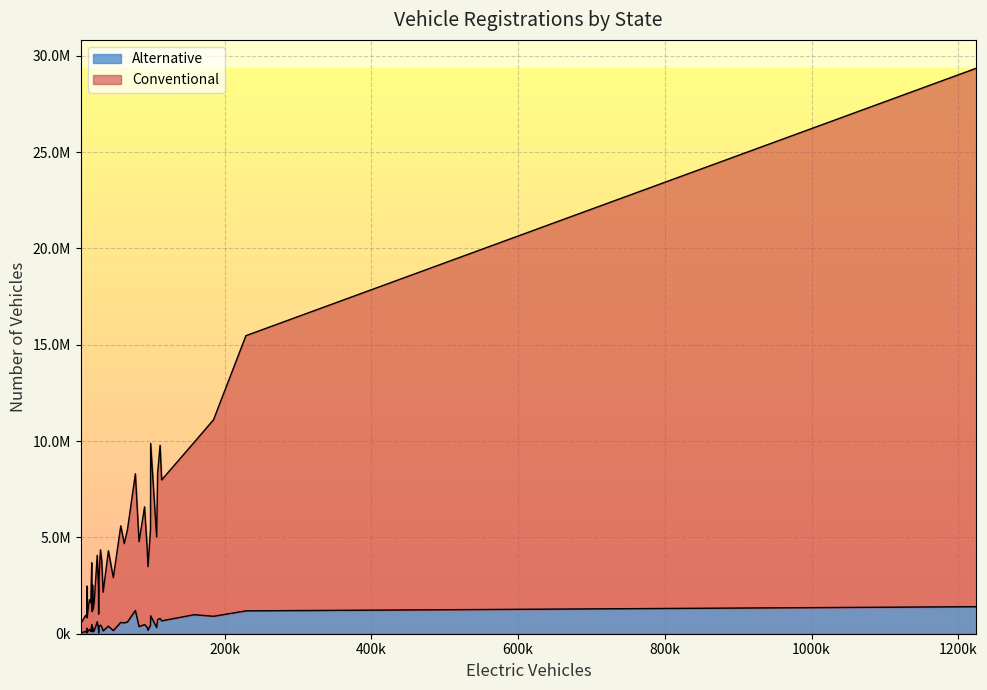

True or false: Alternative and Conventional cross at least once.

False